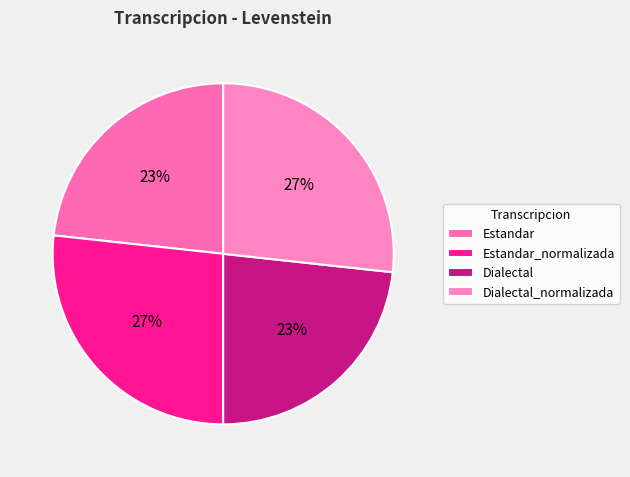

Which slice is the largest?

Estandar_normalizada